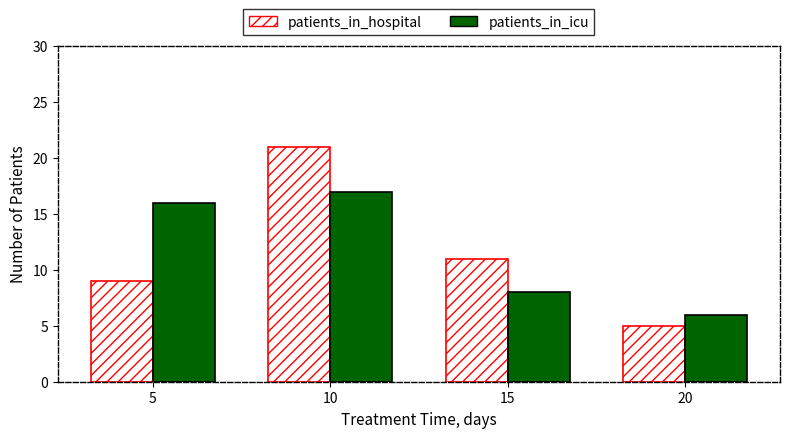

Reading left to right, extract all data points from this chart.

patients_in_hospital: 9	21	11	5
patients_in_icu: 16	17	8	6